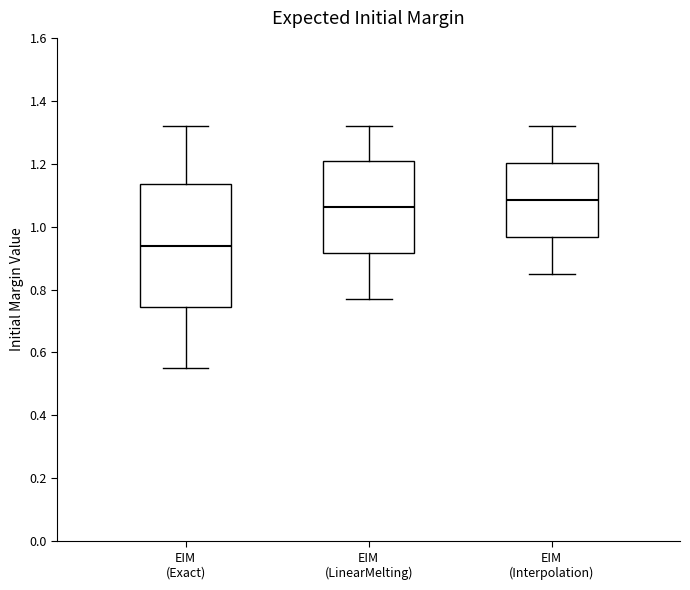

Reading left to right, read every box against the y-axis: the position of its median line, the range the box covers, and the ends of its whiskers. The values are not printed on the chart, so give them approximately, as read against the axis.

EIM (Exact): median 0.94, box 0.74 to 1.14, whiskers 0.56 to 1.32
EIM (LinearMelting): median 1.06, box 0.92 to 1.20, whiskers 0.78 to 1.32
EIM (Interpolation): median 1.08, box 0.96 to 1.20, whiskers 0.86 to 1.32